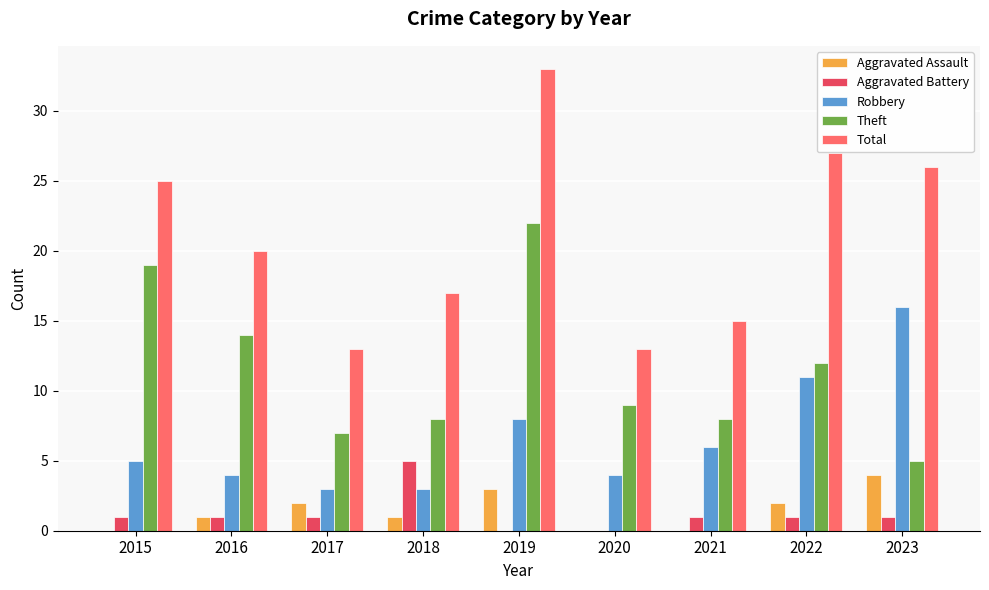

How many groups of bars are there?

9